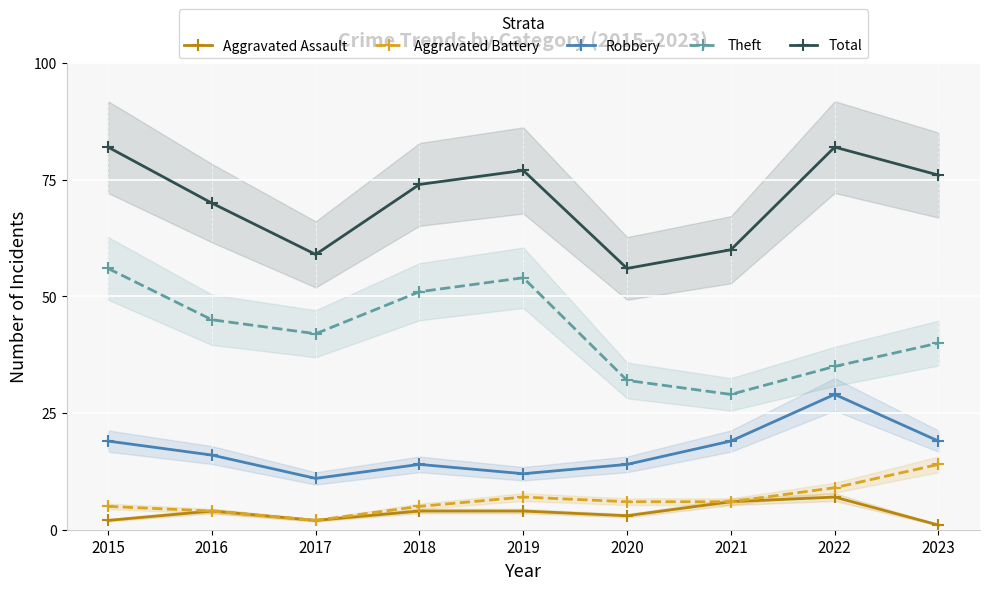

At how many categories does at least one series exceed 47?

9